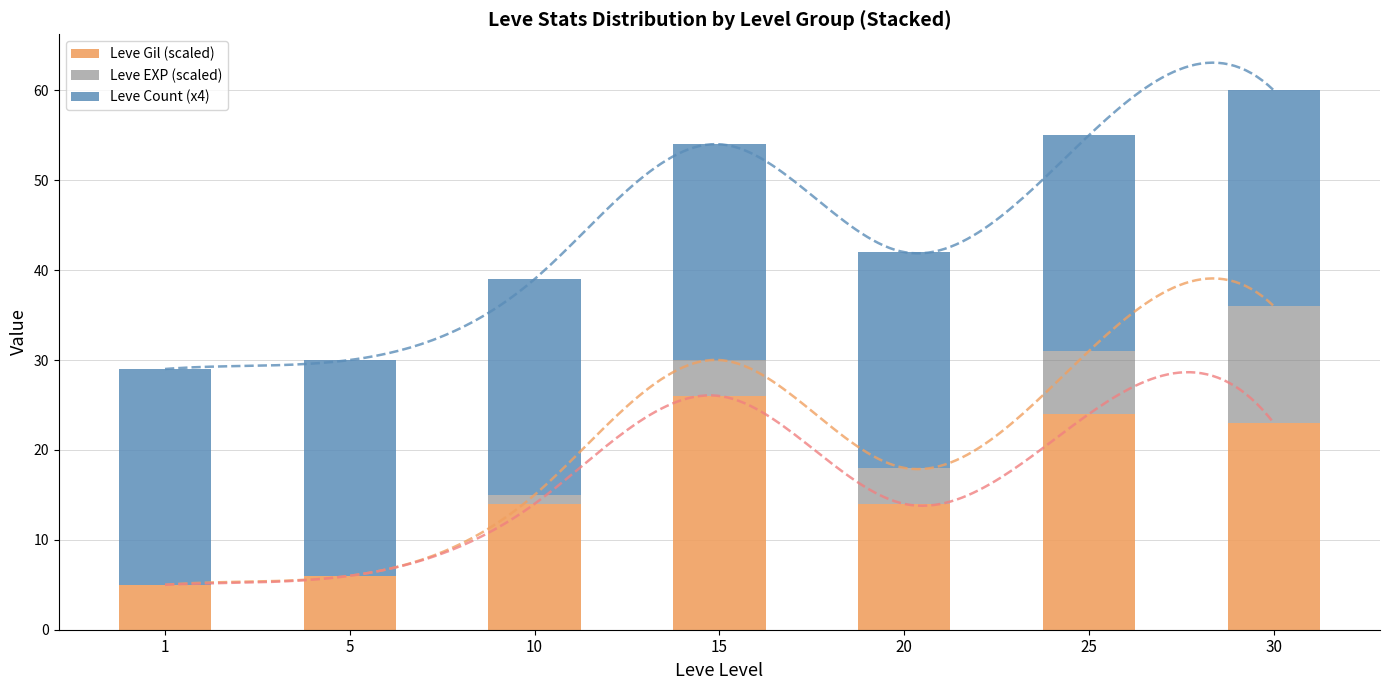

Which category has the lowest value in the Leve EXP (scaled) series?

1